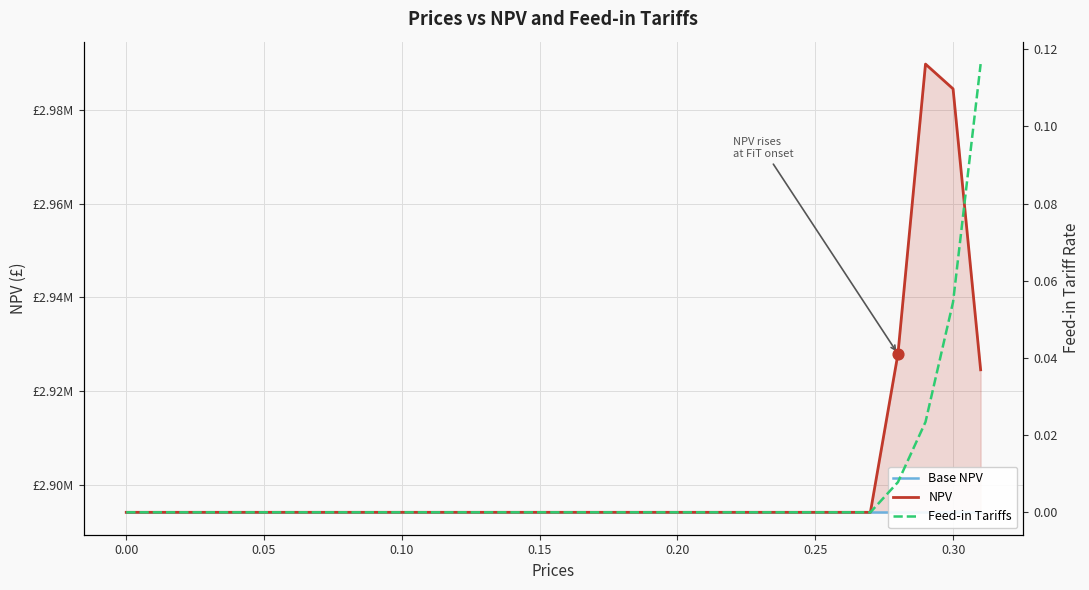

Which series contains the highest Y value?

NPV